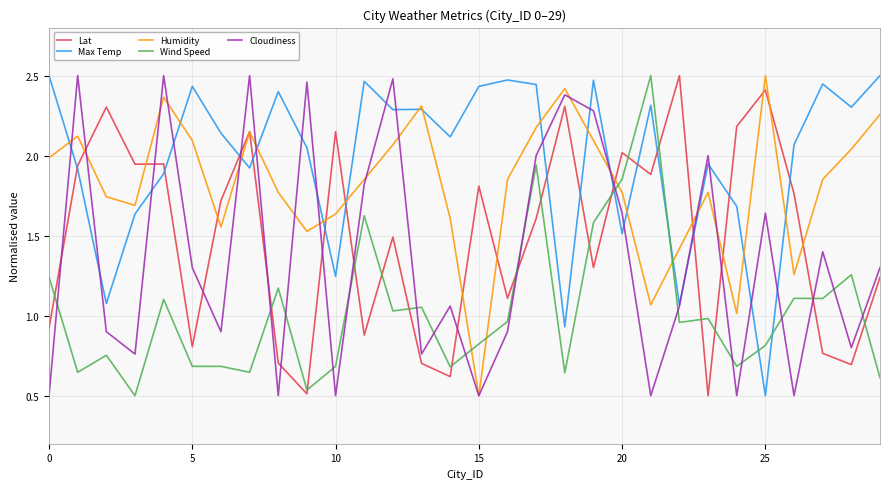

Which series has the largest total across all categories?

Max Temp